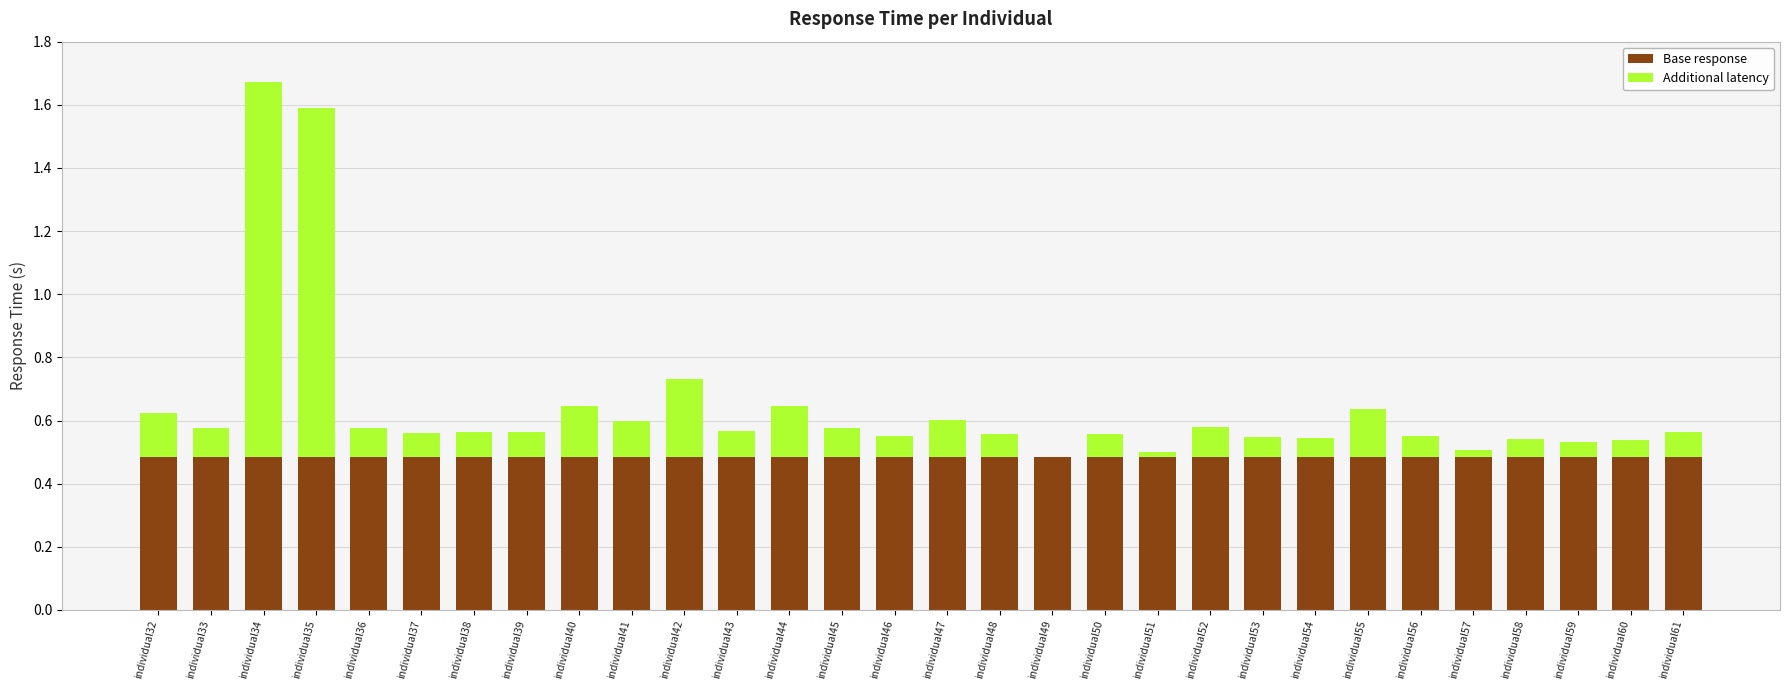

Is it true that Base response equals 0.3 at individual32?

False